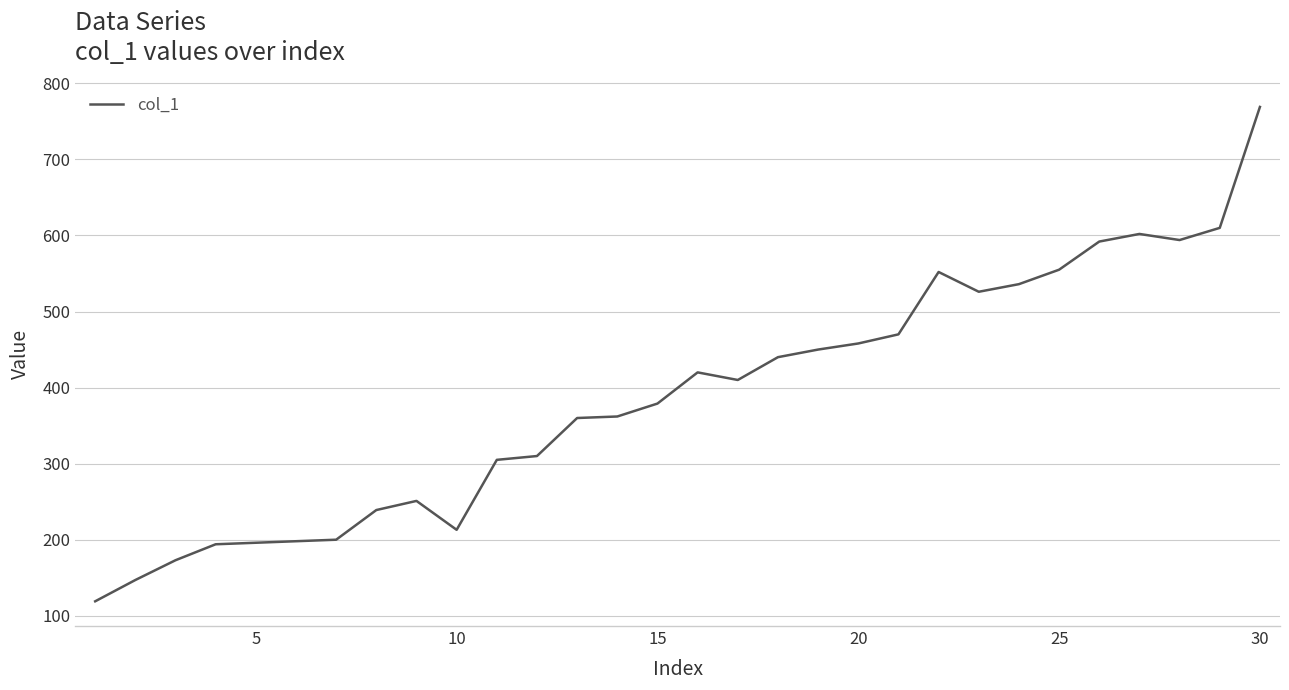

What is the difference between the maximum and minimum values?

650